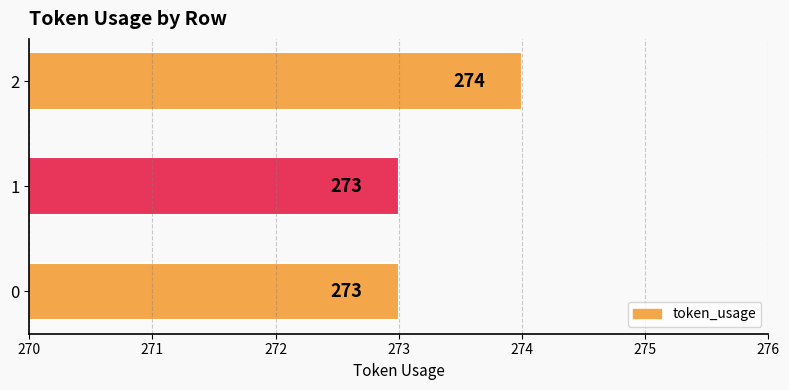

What is the ratio of the value at 2 to the value at 1?

1.0